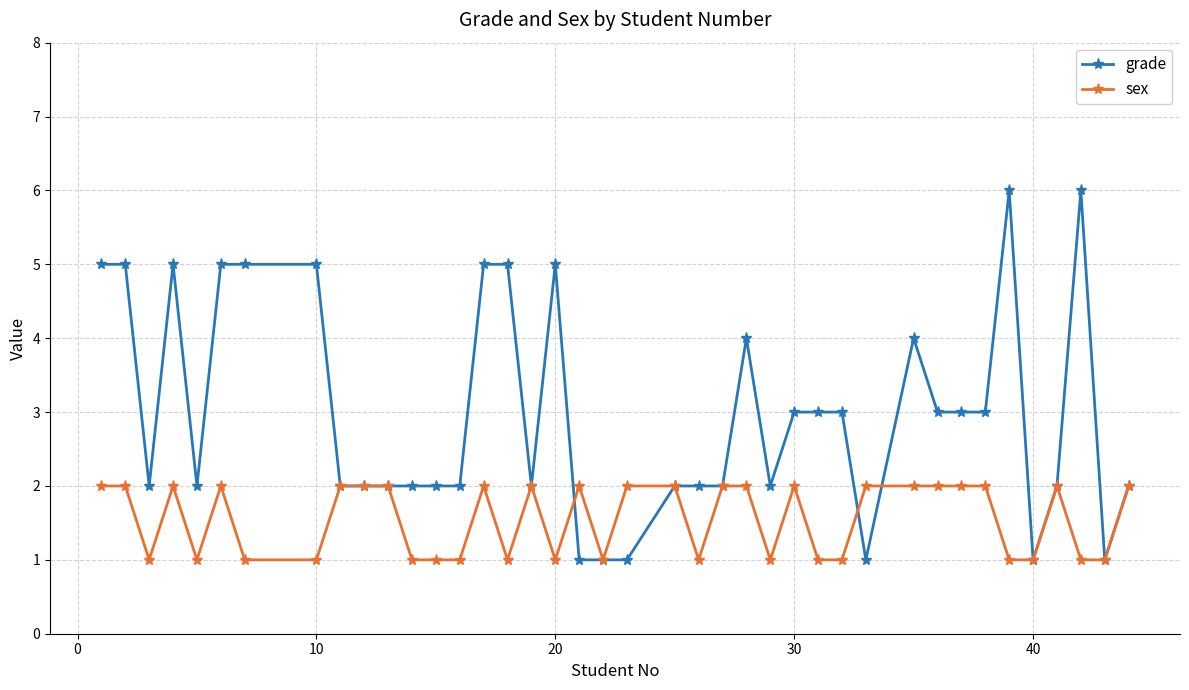

Which series has the widest spread of values?

grade